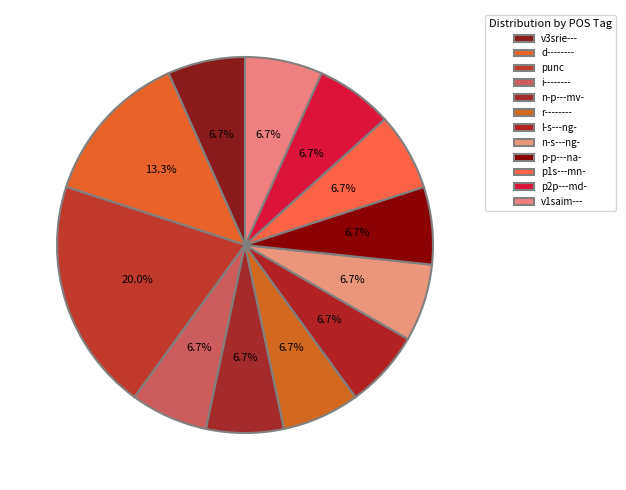

Does any single category account for the majority?

No